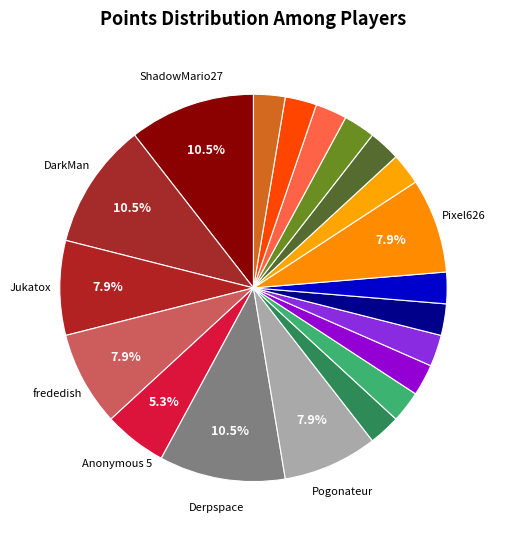

What is the smallest slice in the pie chart?

Fech